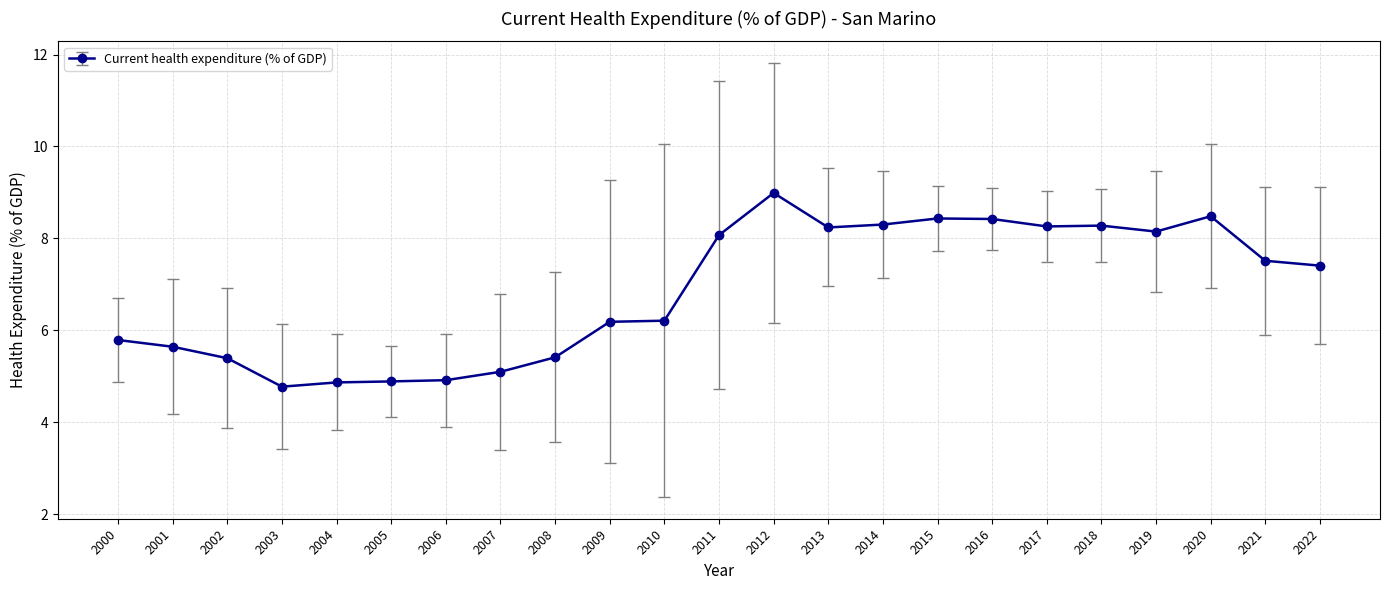

How many data points are less than 7?

11